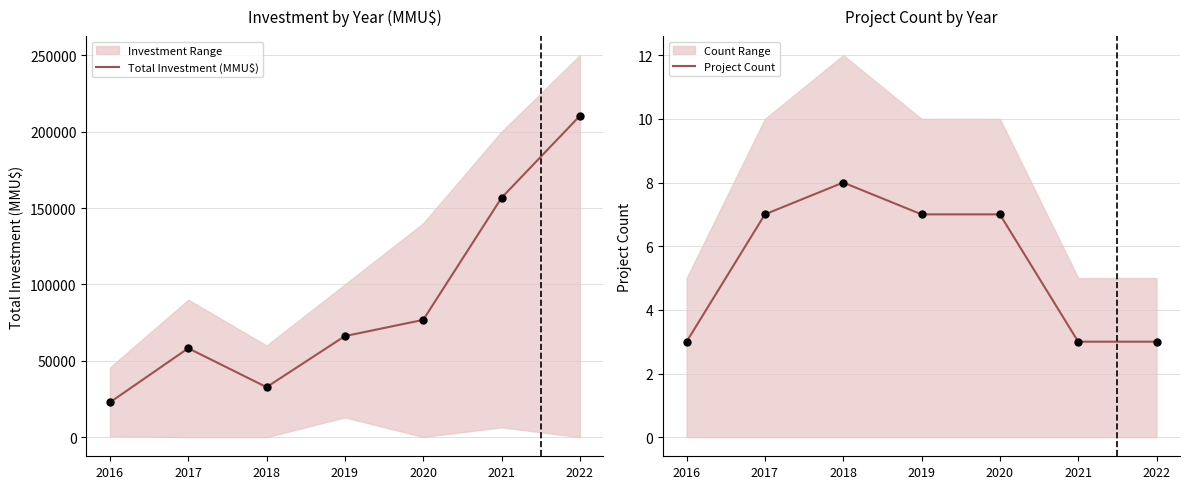

What are all the series names shown in the legend?

Total Investment (MMU$), Project Count